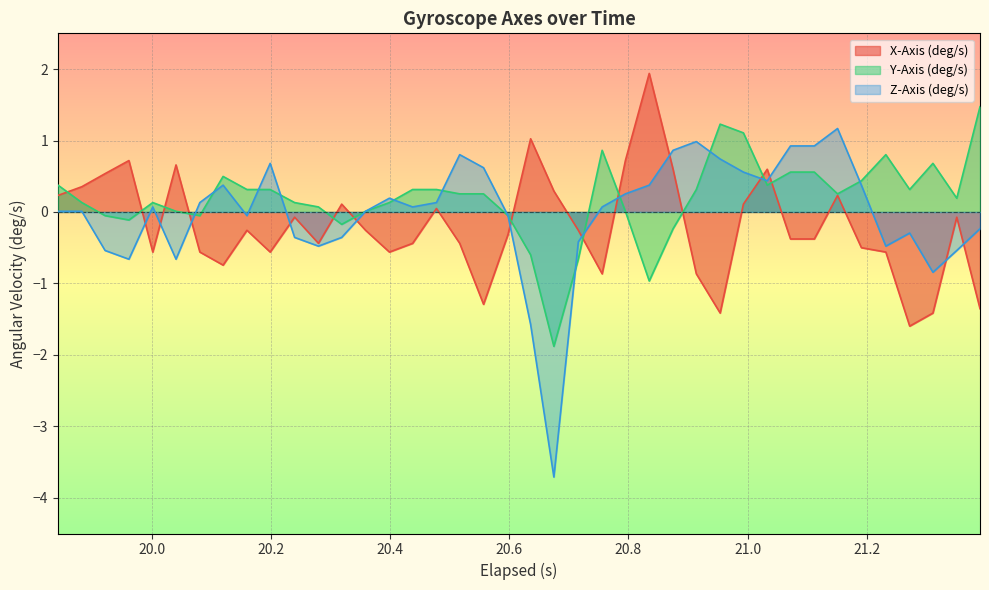

List the series in order of their peak value, lowest first.

Z-Axis (deg/s), Y-Axis (deg/s), X-Axis (deg/s)